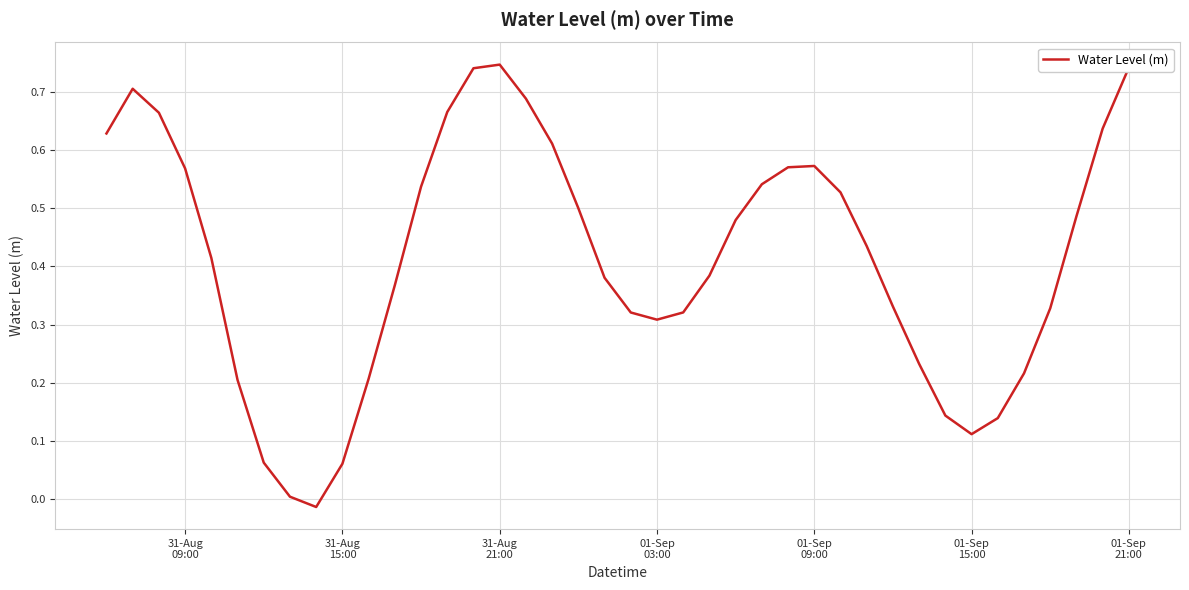

What is the difference between the maximum and minimum values?

0.8